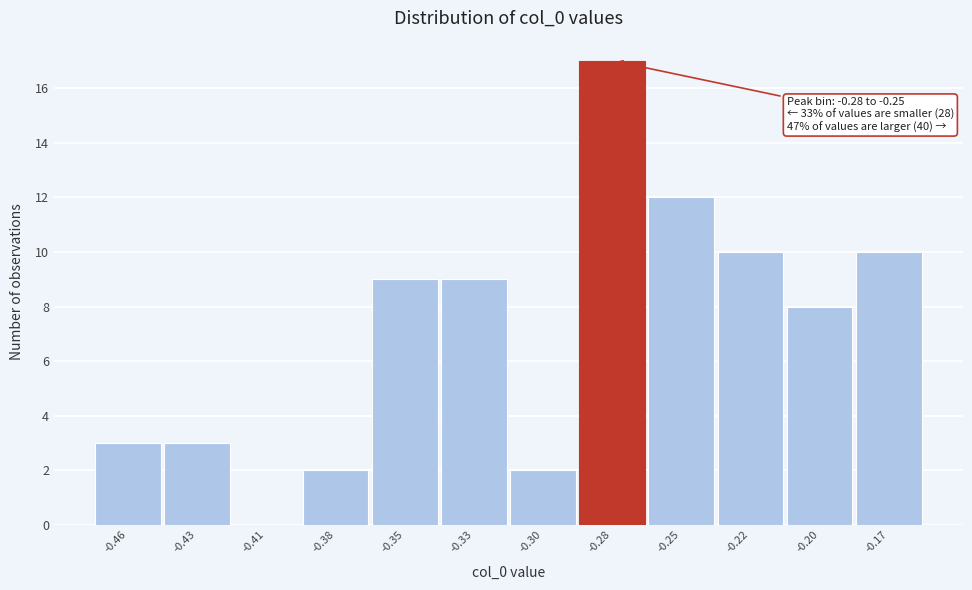

Reading right to left, transcribe all the data shown in this chart.

-0.17=10	-0.20=8	-0.22=10	-0.25=12	-0.28=17	-0.30=2	-0.33=9	-0.35=9	-0.38=2	-0.41=0	-0.43=3	-0.46=3